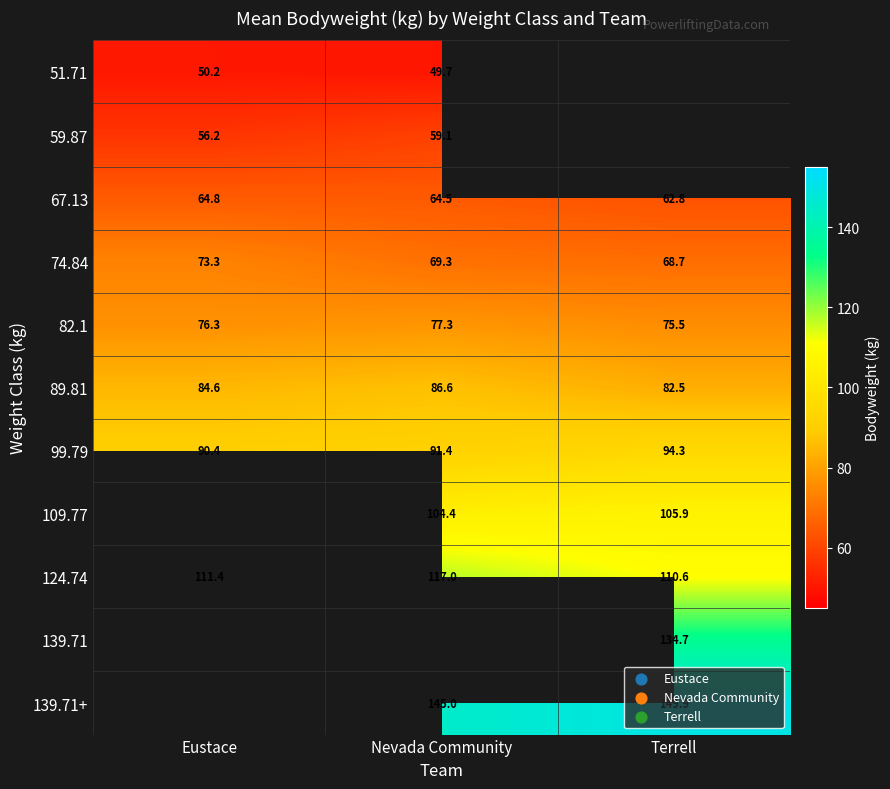

The value of 99.79 at Terrell is 145.0. True or false?

False